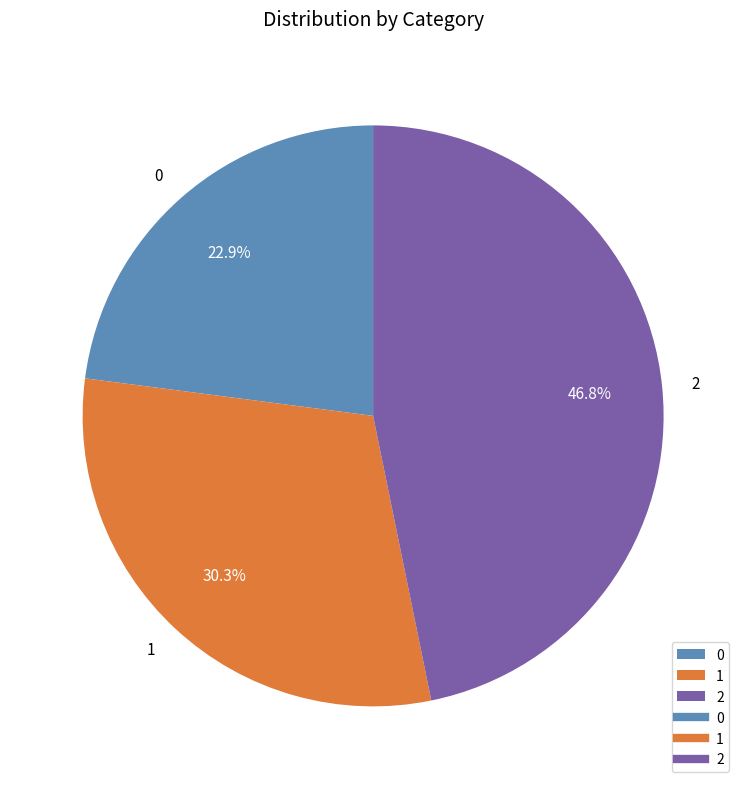

Is 0 the majority of the pie?

No